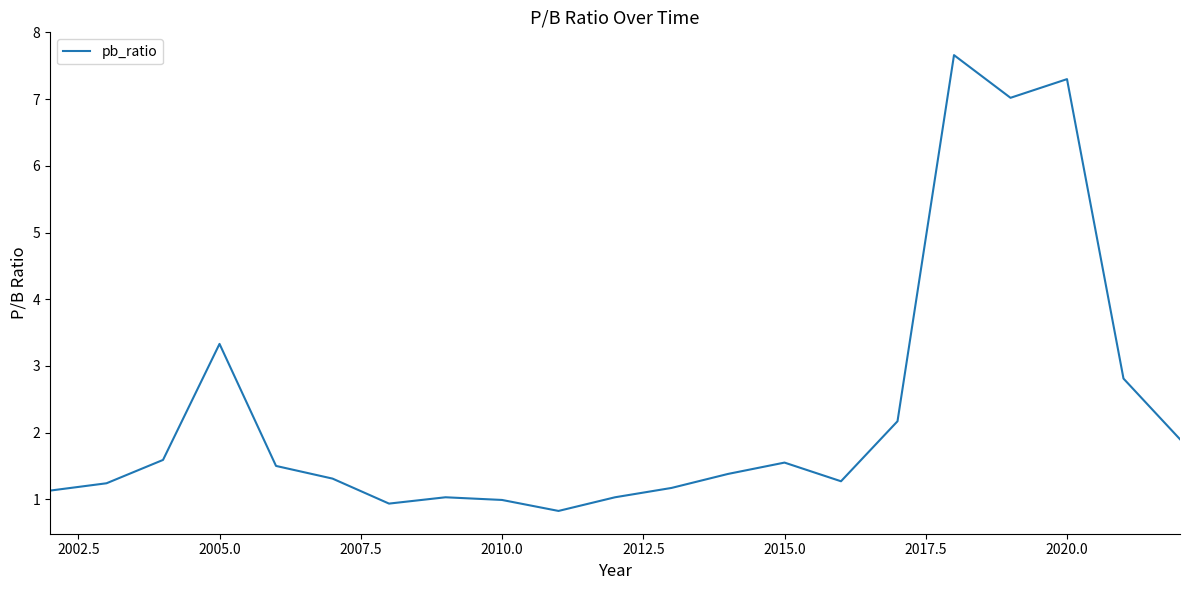

What is the greatest value displayed?

7.7